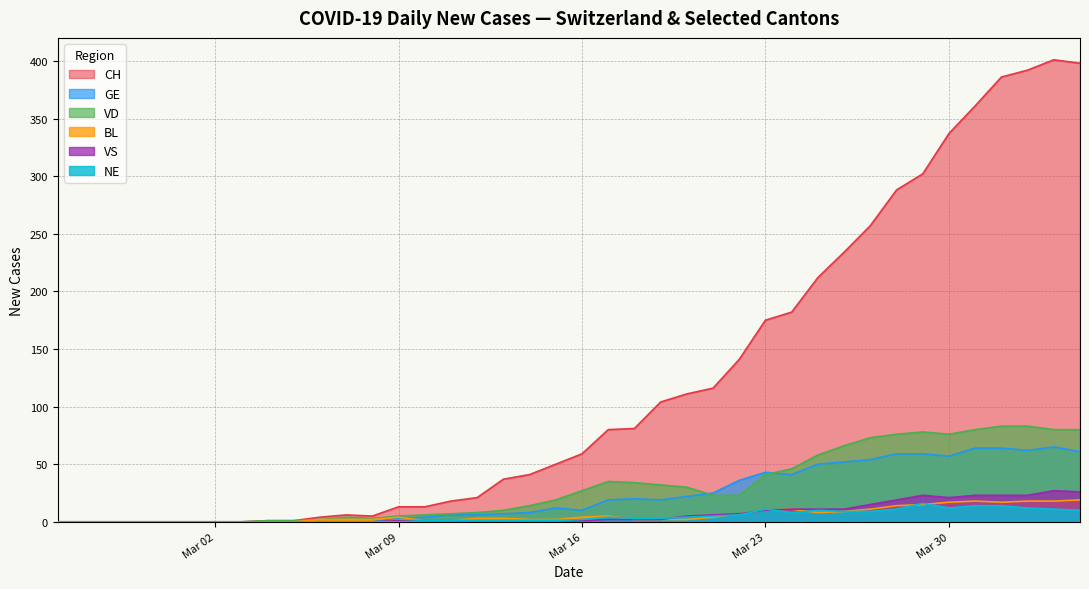

Count the number of categories in the chart.

40